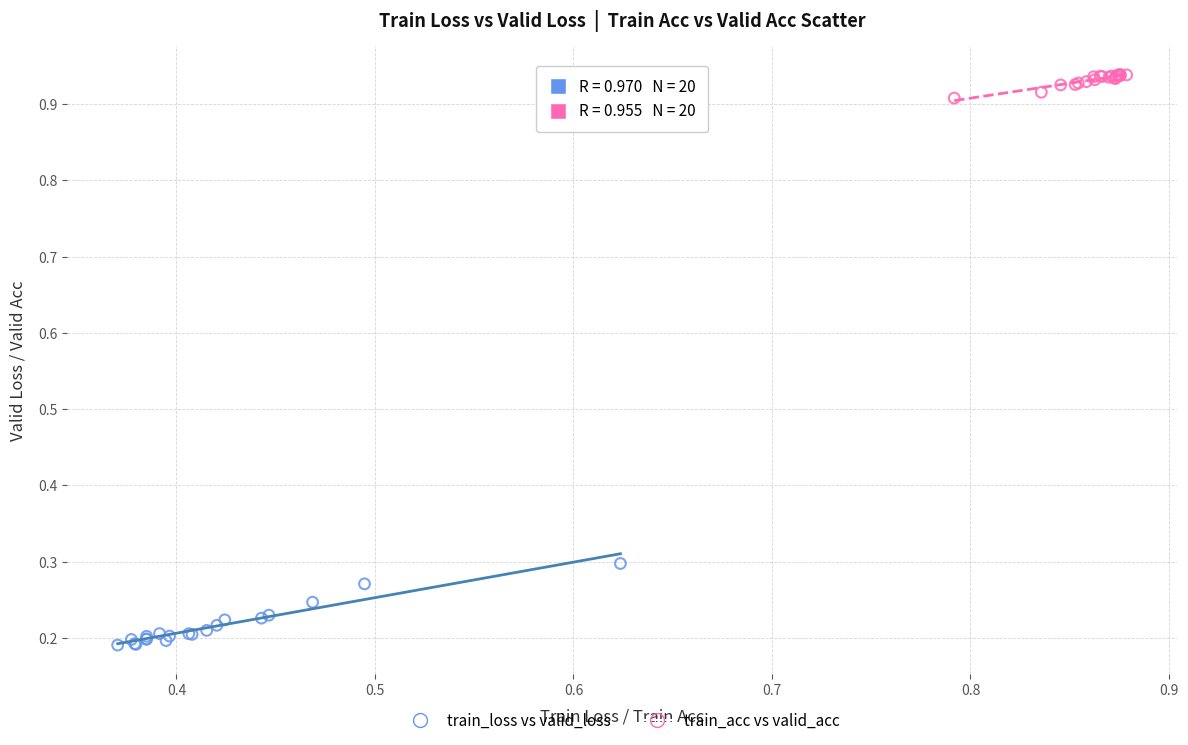

Which series has the widest spread of Y values?

train_loss vs valid_loss